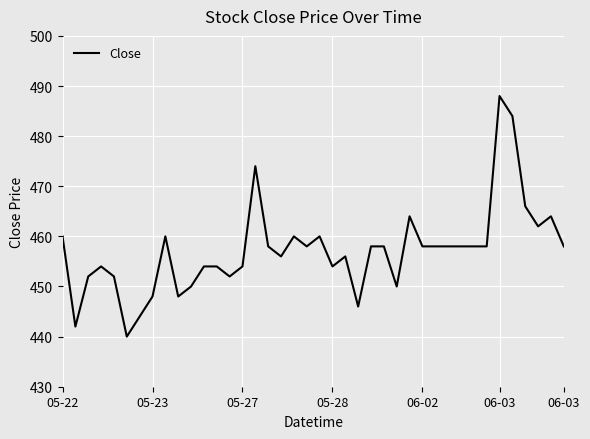

What is the minimum value shown in the chart?

440